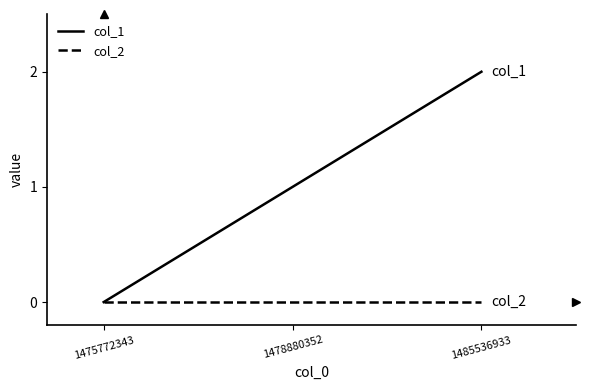

List the series in order of their overall mean, highest first.

col_1, col_2